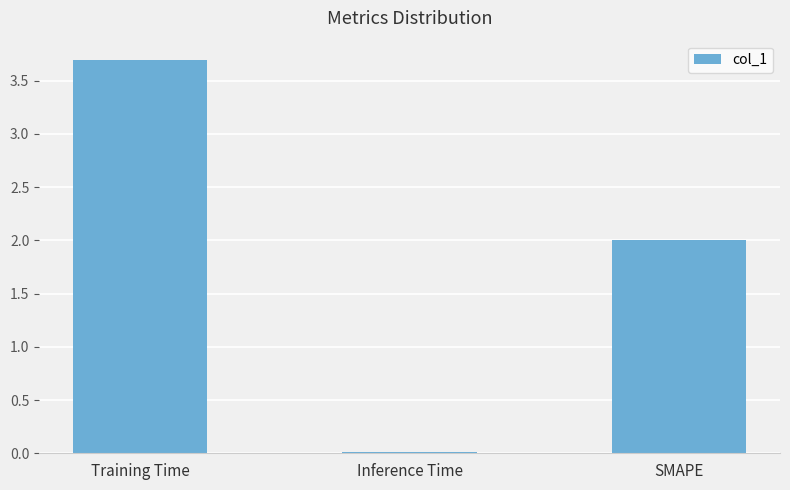

Are the bars grouped side by side (vs. stacked)?

No